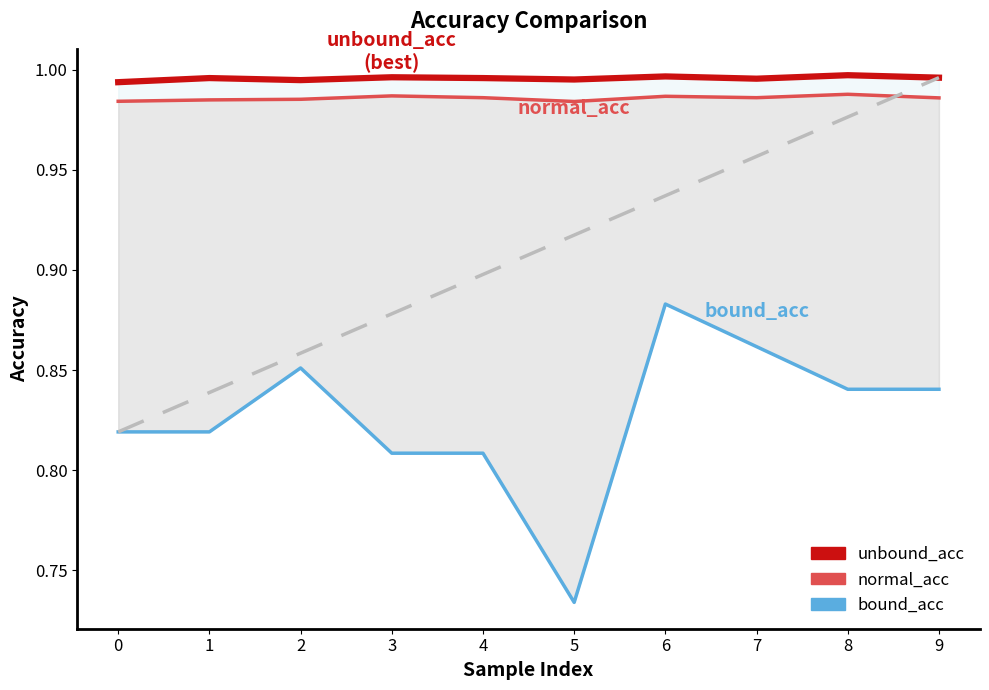

True or false: bound_acc has more than 1 interior local peaks.

True